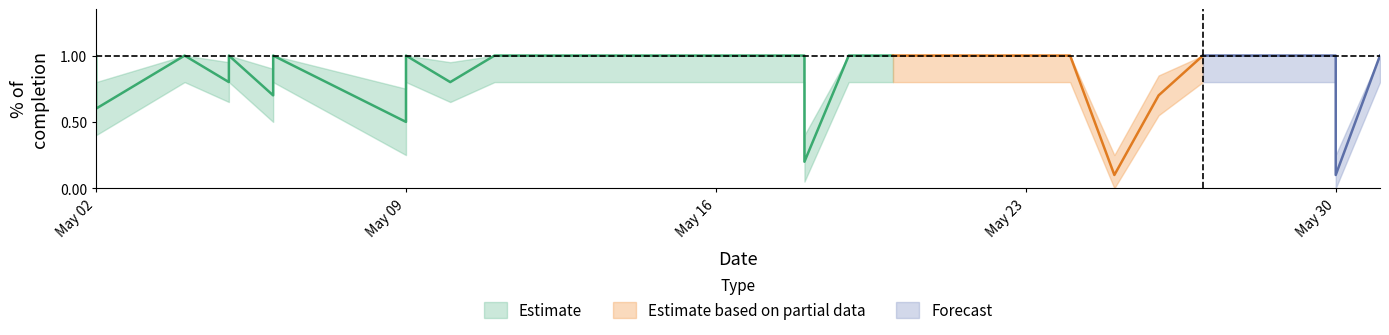

What is the spread (max minus min) of values at 4?

0.2